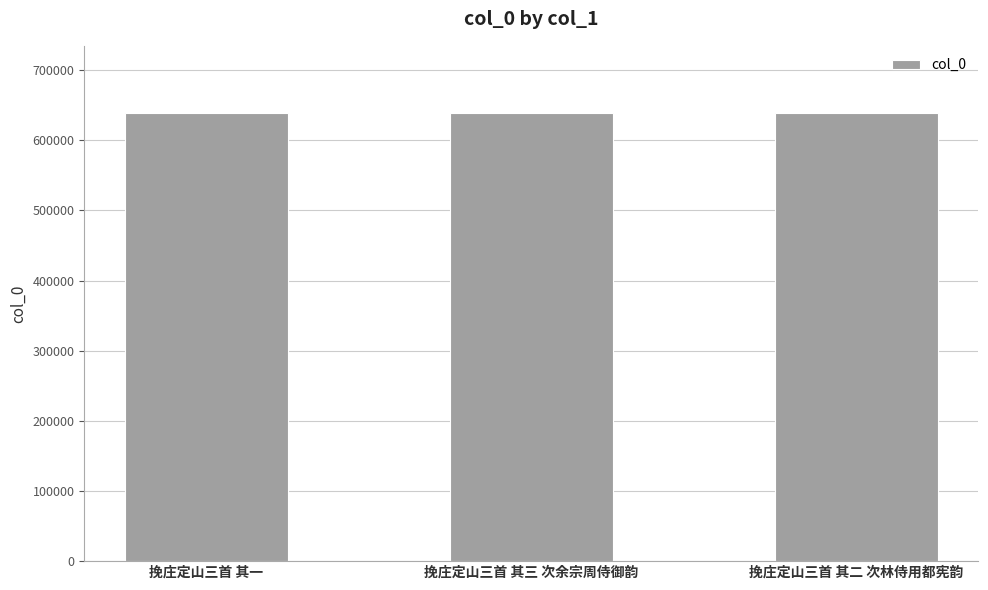

What is the change in value from 挽庄定山三首 其一 to 挽庄定山三首 其二 次林侍用都宪韵?

+1